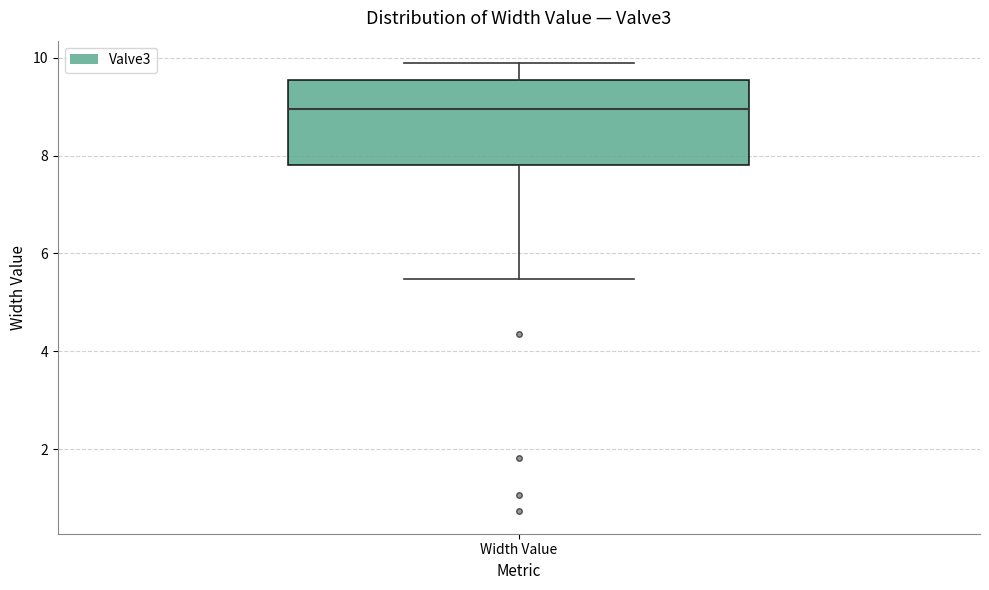

Transcribe this box plot: give where the median line is, the range the box spans, and where the two whiskers end, as read against the y-axis. The values are not printed on the chart, so give them approximately, as read against the axis.

median 9.0, box 7.8 to 9.6, whiskers 5.4 to 9.8